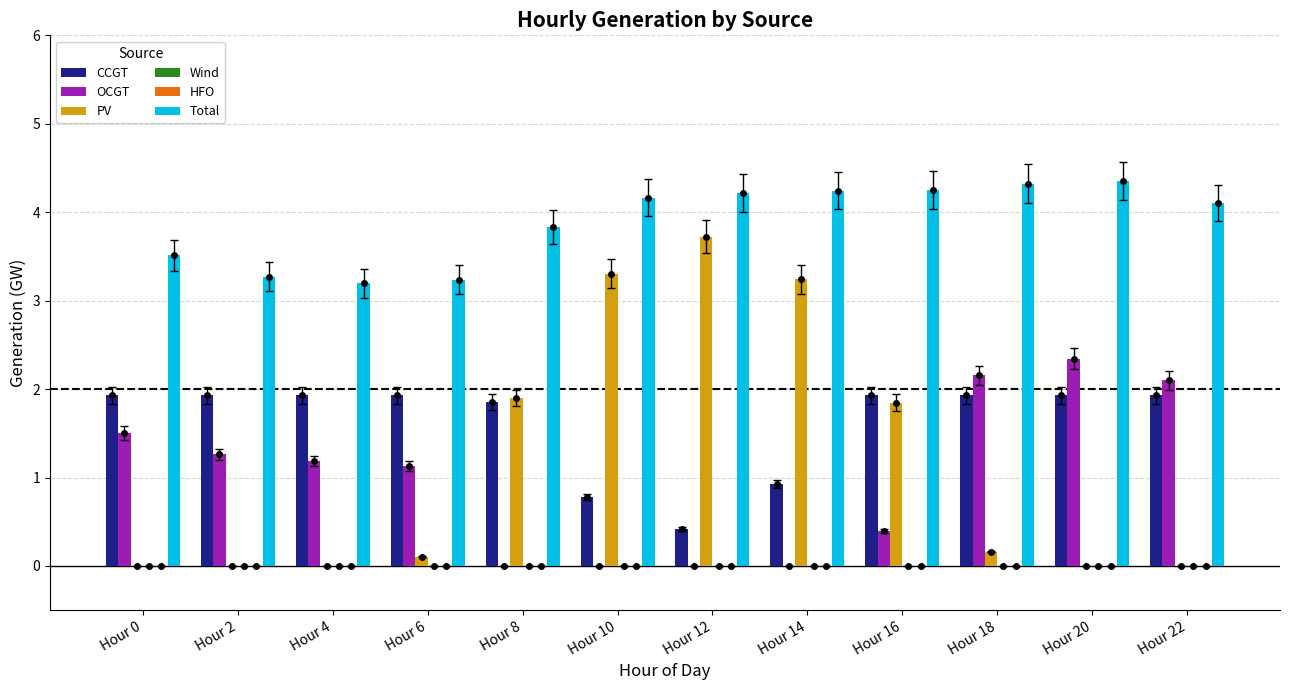

What value does the Total series have at Hour 14?

4.2